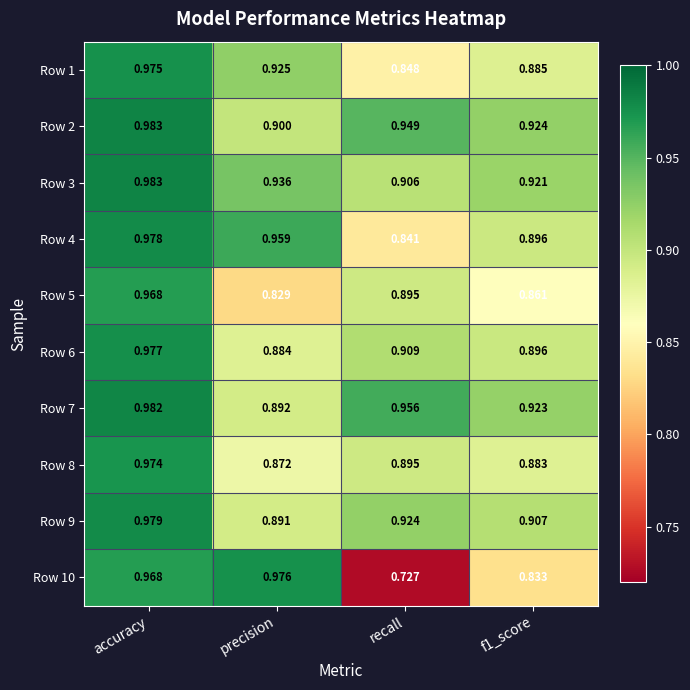

At which category is the sum across all series the highest?

accuracy